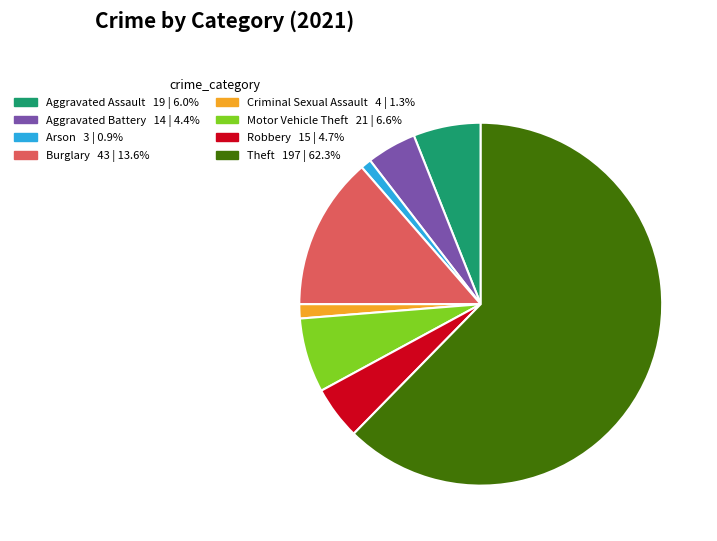

Is there a majority slice in this chart?

Yes